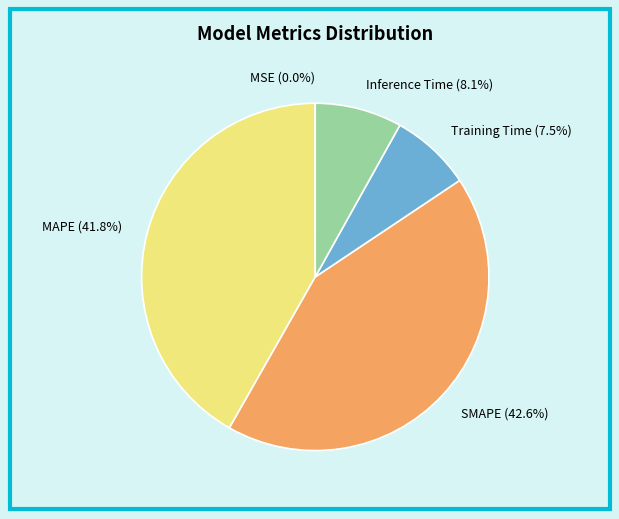

What is the total percentage of SMAPE and Training Time?

50.1%